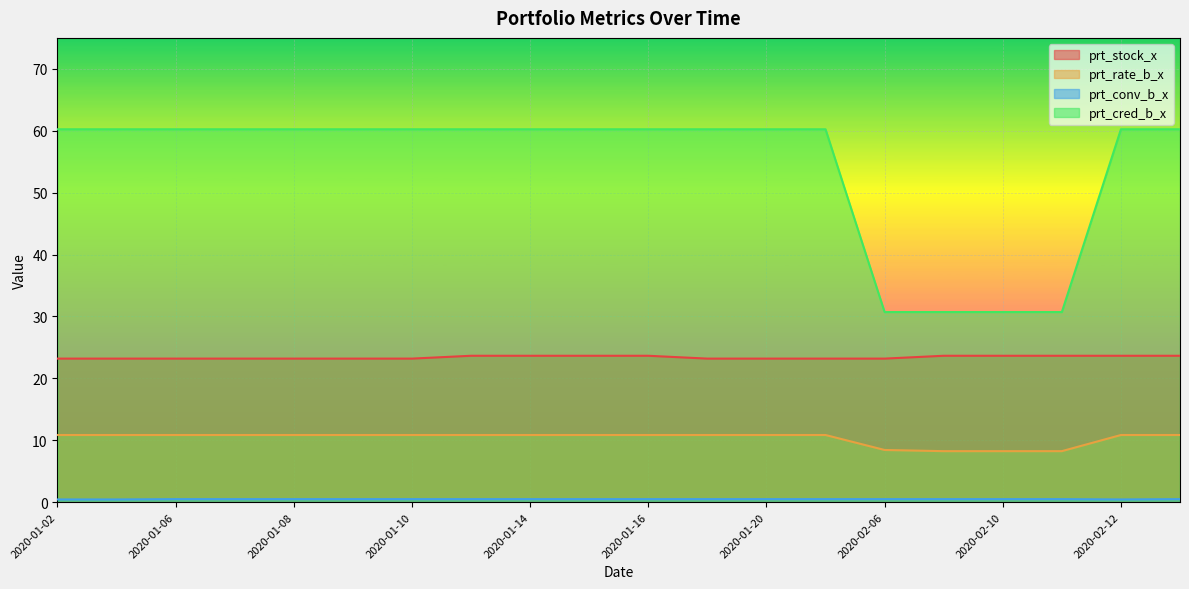

Which category has the highest value in the prt_cred_b_x series?

2020-01-02